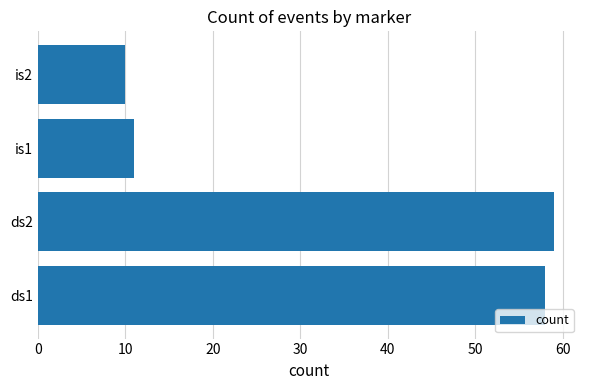

Reading top to bottom, extract all data points from this chart.

10	11	59	58